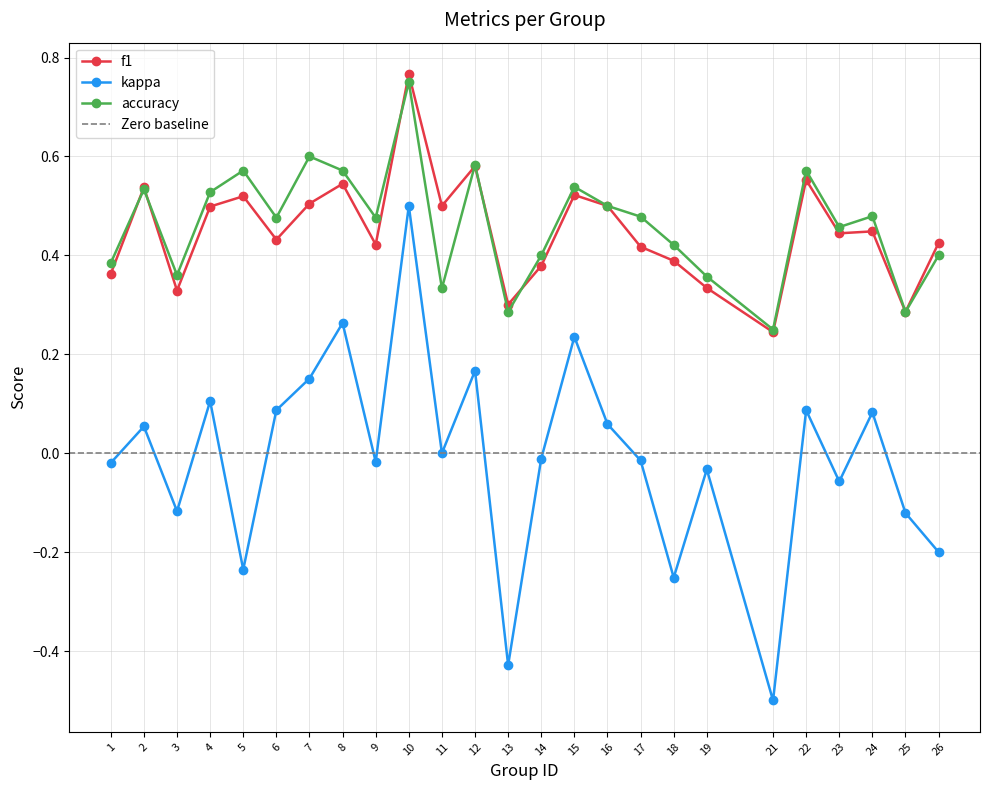

What are all the series names shown in the legend?

f1, kappa, accuracy